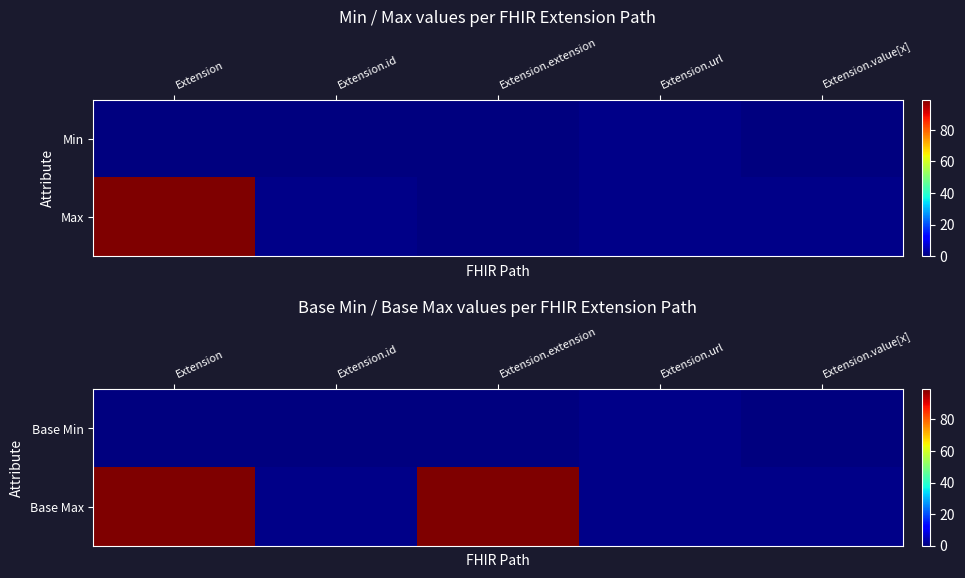

Rank the series by their average value, from highest to lowest.

Base Max, Base Min